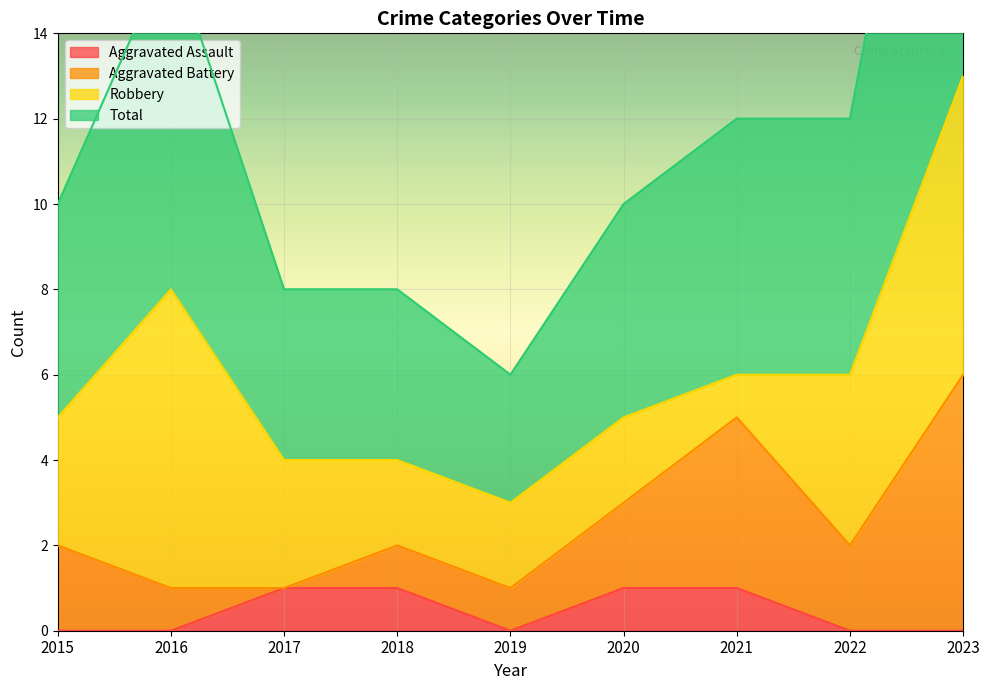

The Aggravated Assault series shows 0 at 2016. True or false?

True